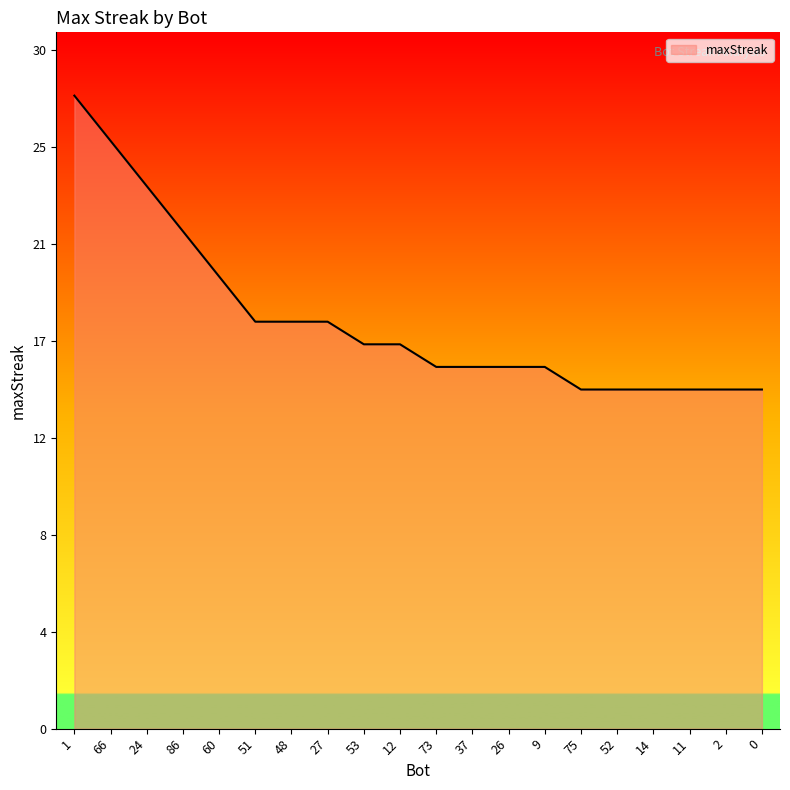

Does the chart have visible grid lines?

No